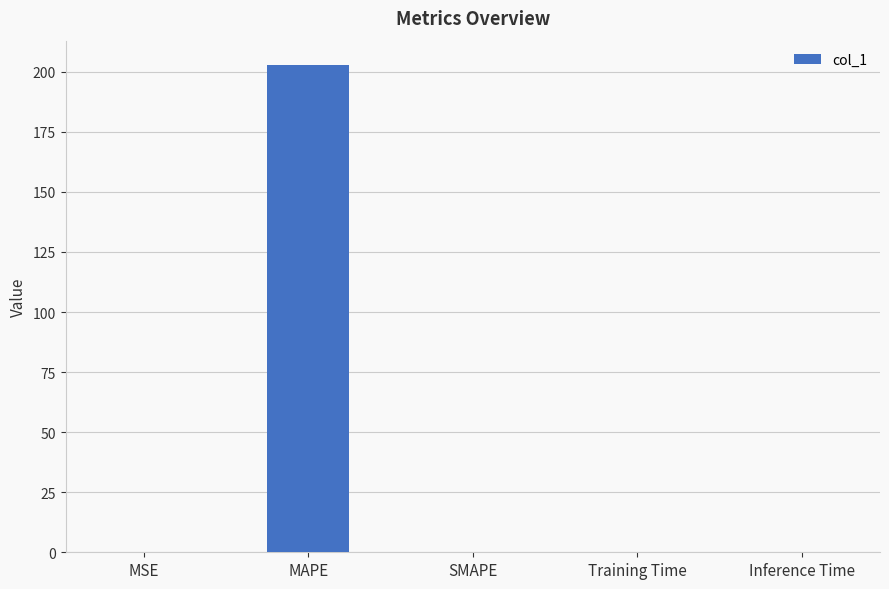

How many distinct data groups are displayed?

1